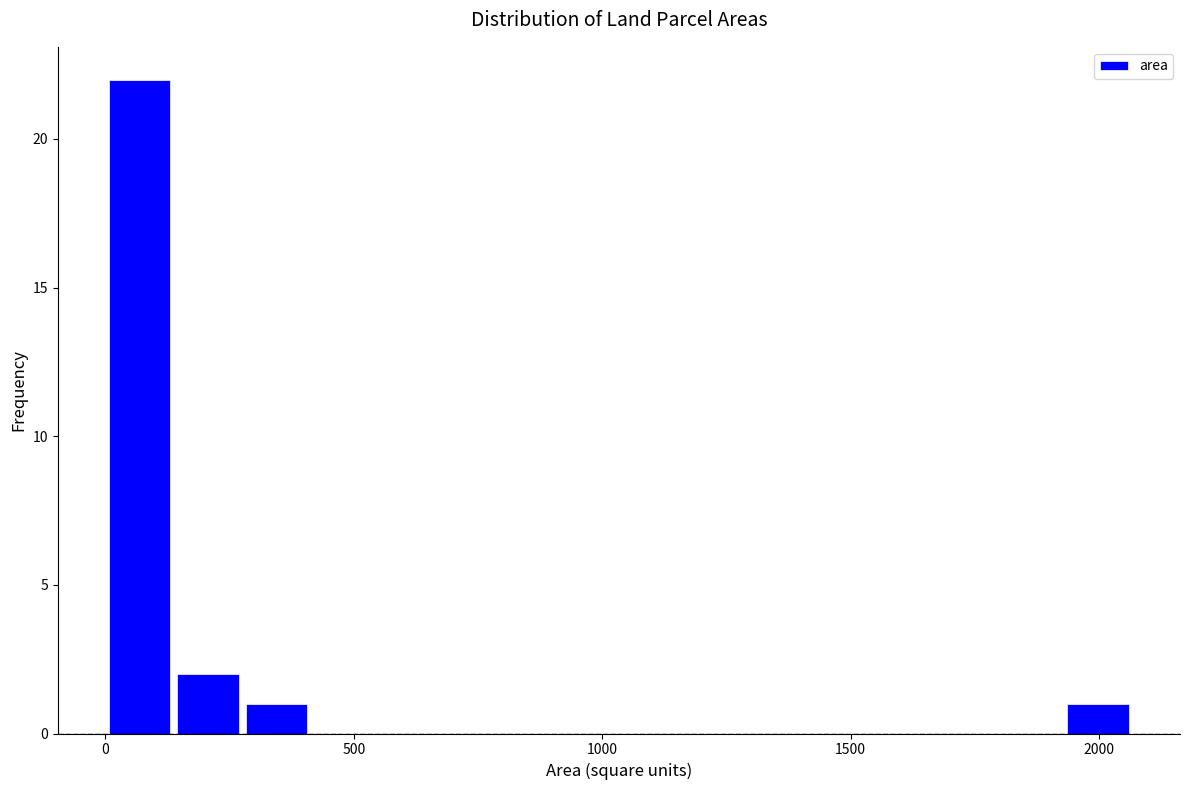

Read against the x-axis, roughly where is the centre of the tallest bar?

50